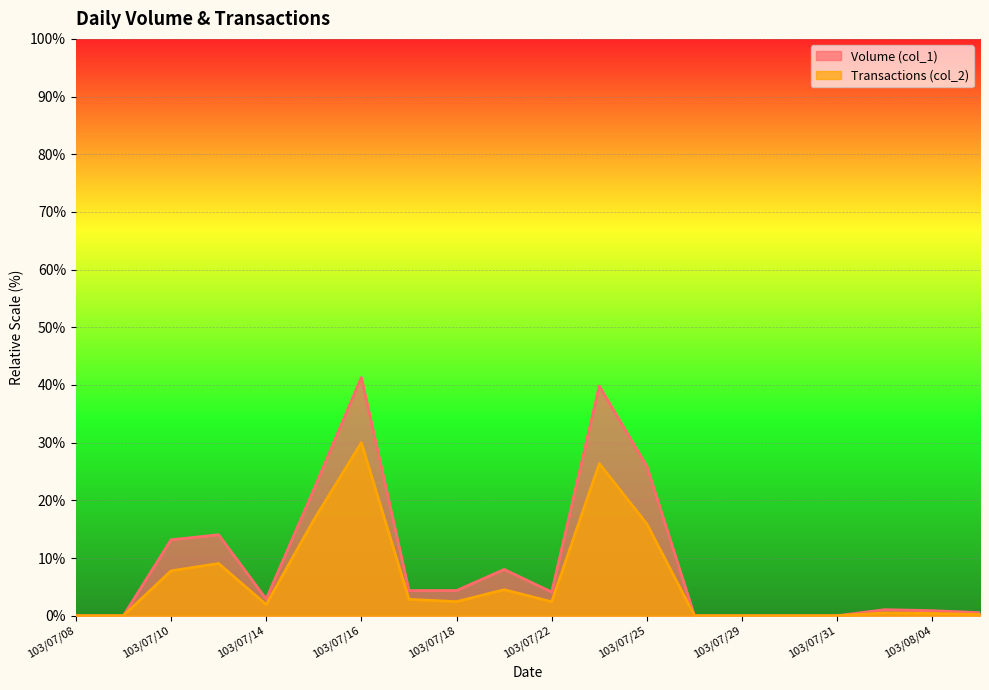

At how many categories does at least one series exceed 34?

2